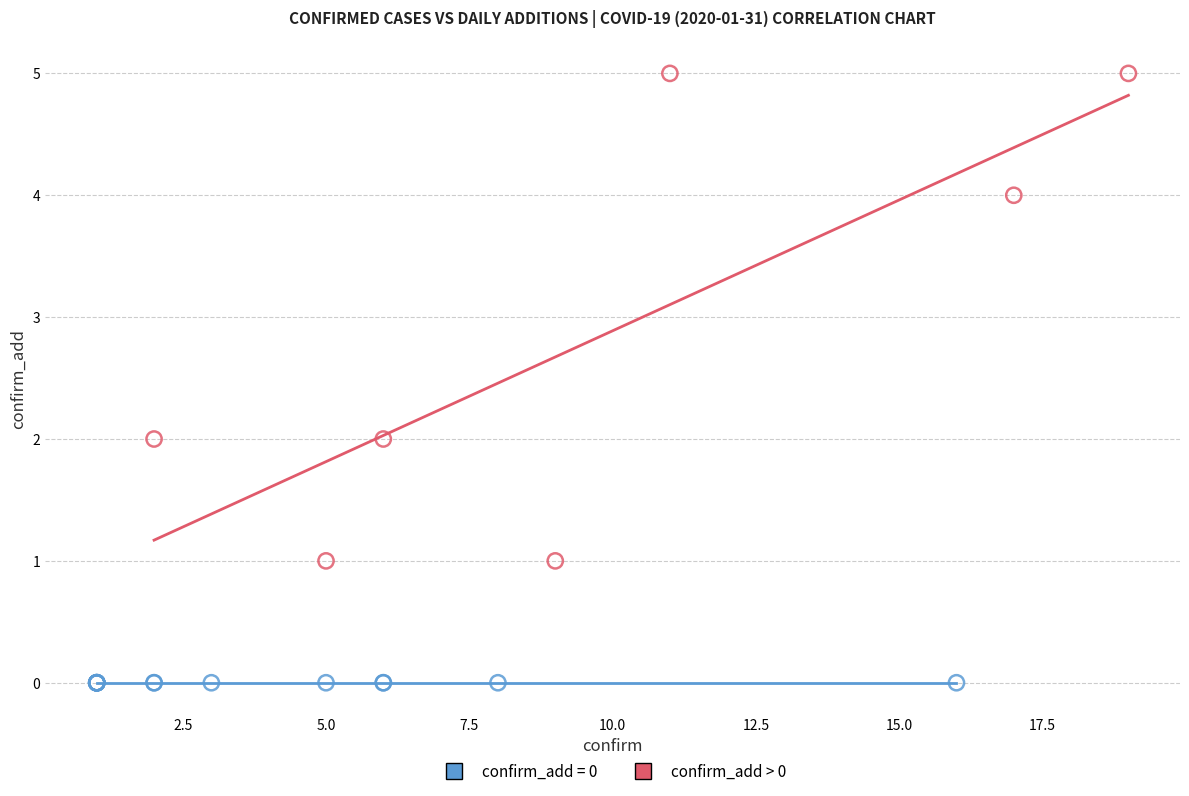

Which series reaches the maximum Y coordinate?

confirm_add > 0